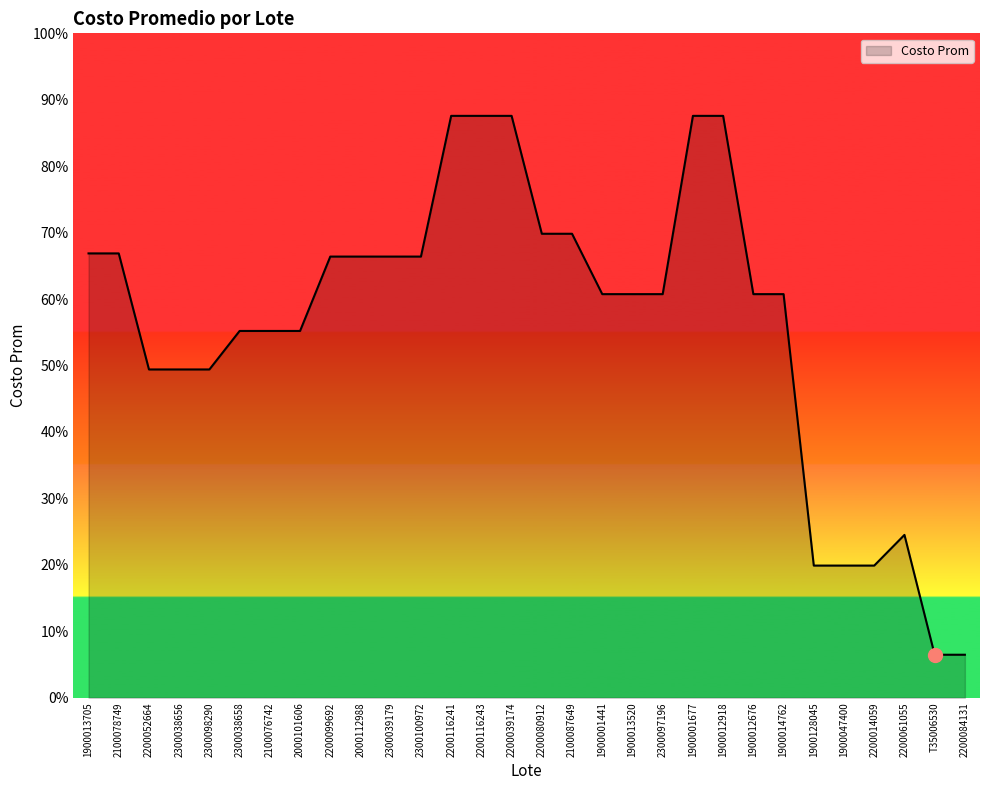

What is the label of the 16th point from the left?

2200080912